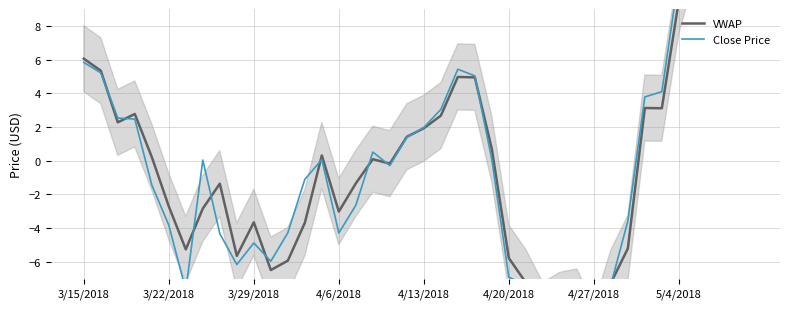

How many interior local valleys does the VWAP series have?

10